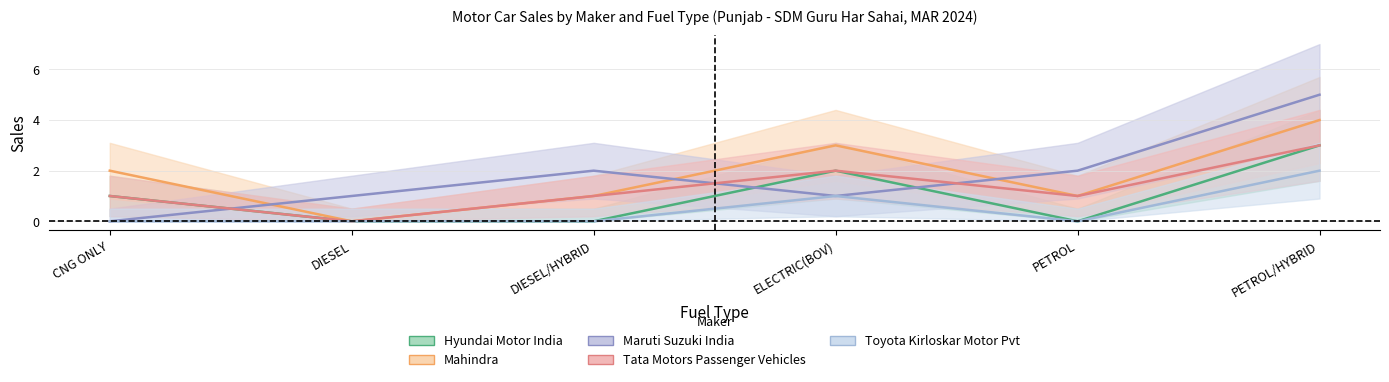

What is the difference between the maximum and minimum values in the MARUTI SUZUKI INDIA LTD series?

5